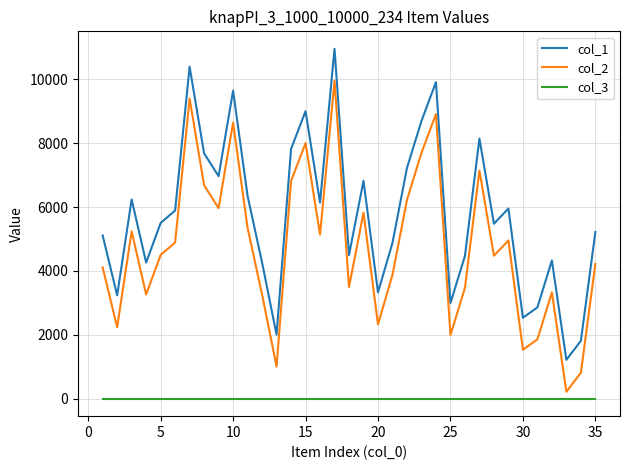

True or false: col_1 and col_3 cross at least once.

False